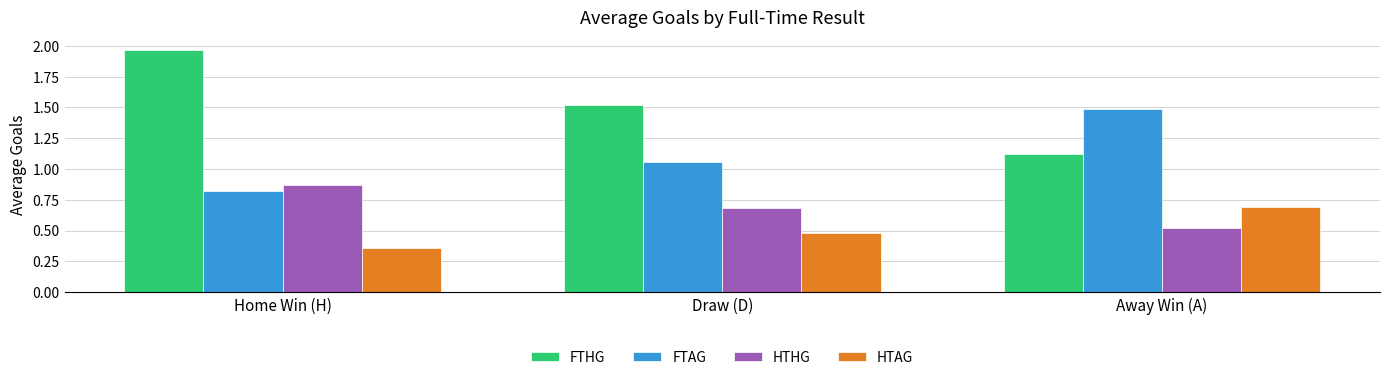

What is the sum of all HTHG values?

2.1